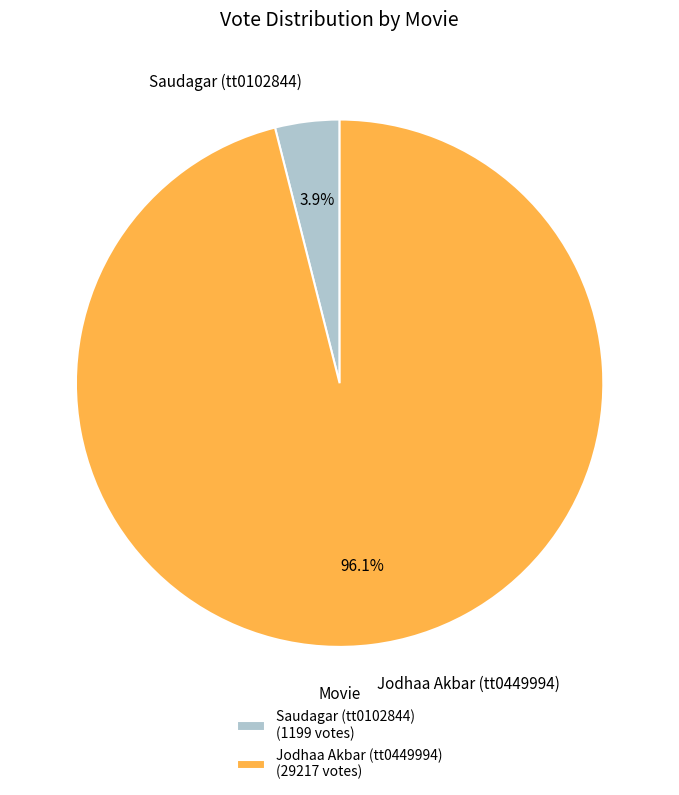

What is the majority slice?

Jodhaa Akbar (tt0449994)